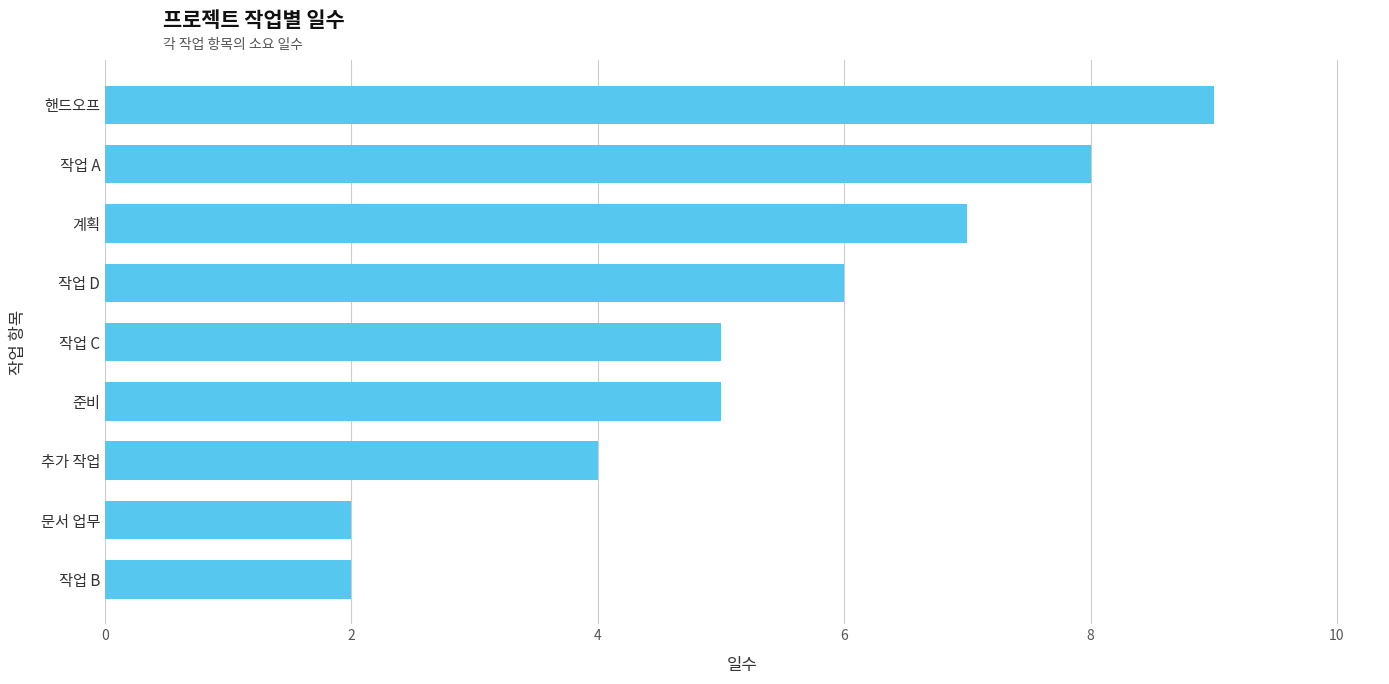

Read the value at 작업 C.

5